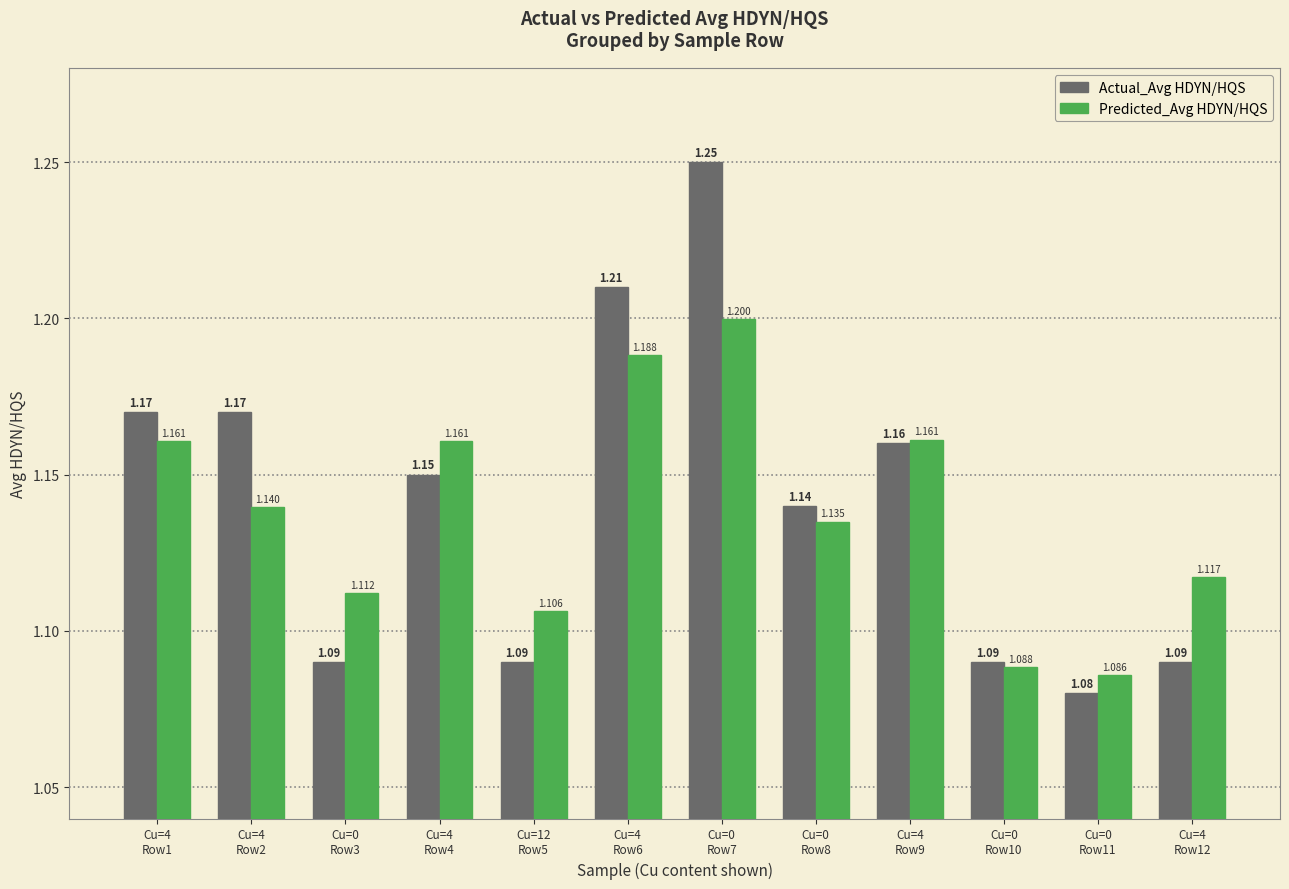

Is the value of Predicted_Avg HDYN/HQS at Cu=4
Row4 greater than the value of Actual_Avg HDYN/HQS at Cu=4
Row2?

No